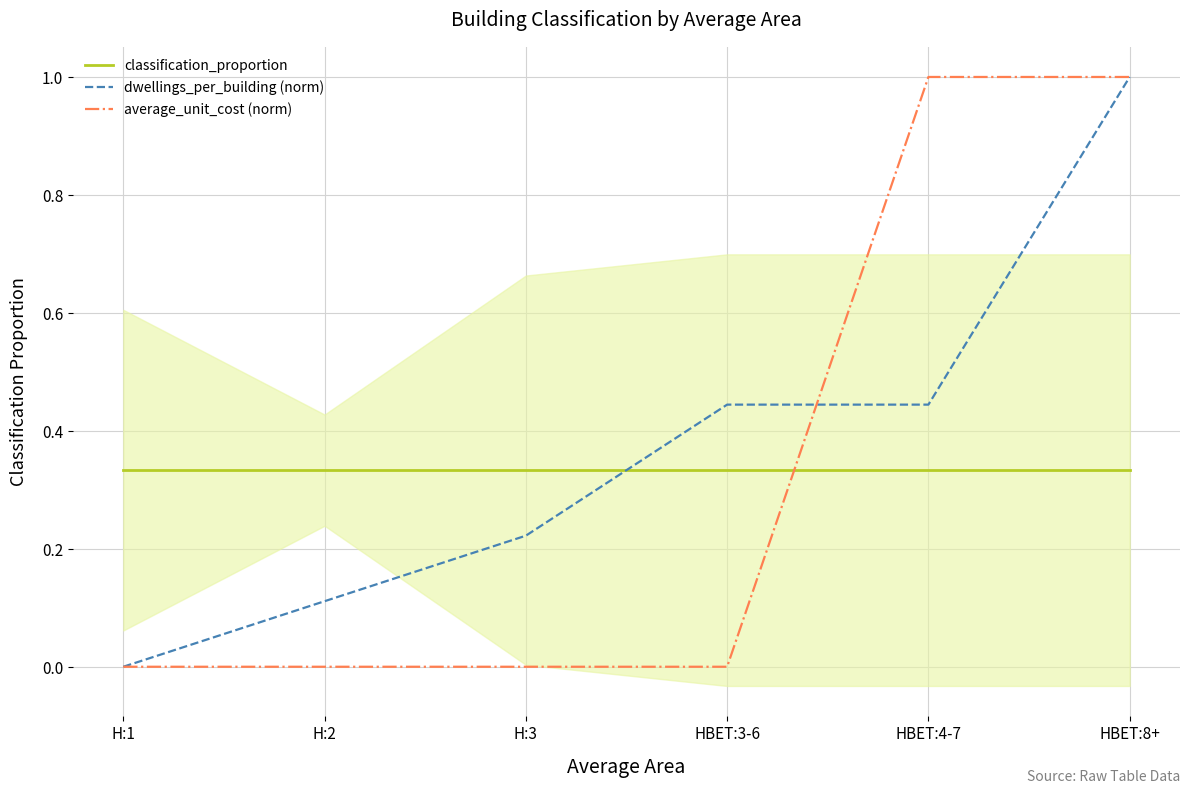

What is the total value across all series at H:1?

0.3